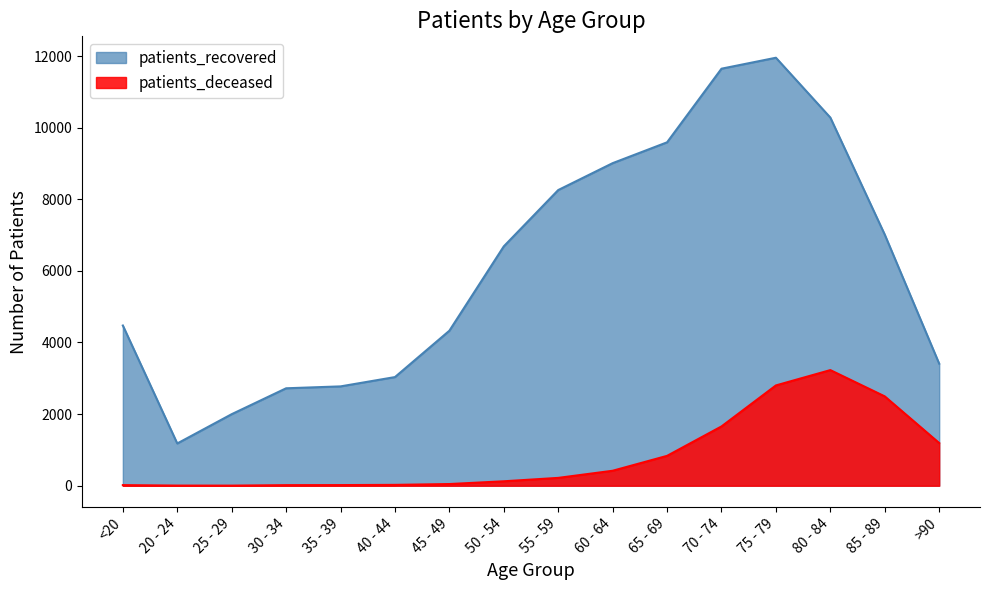

List the series in order of their overall mean, lowest first.

patients_deceased, patients_recovered